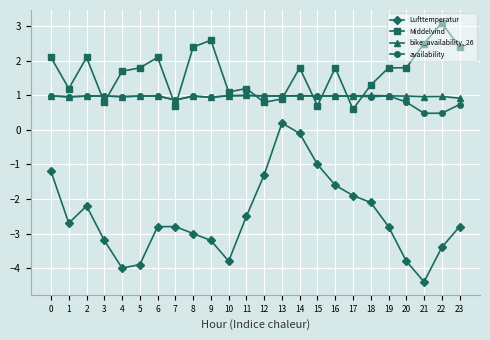

What is the approximate value of Lufttemperatur at 13?

0.2